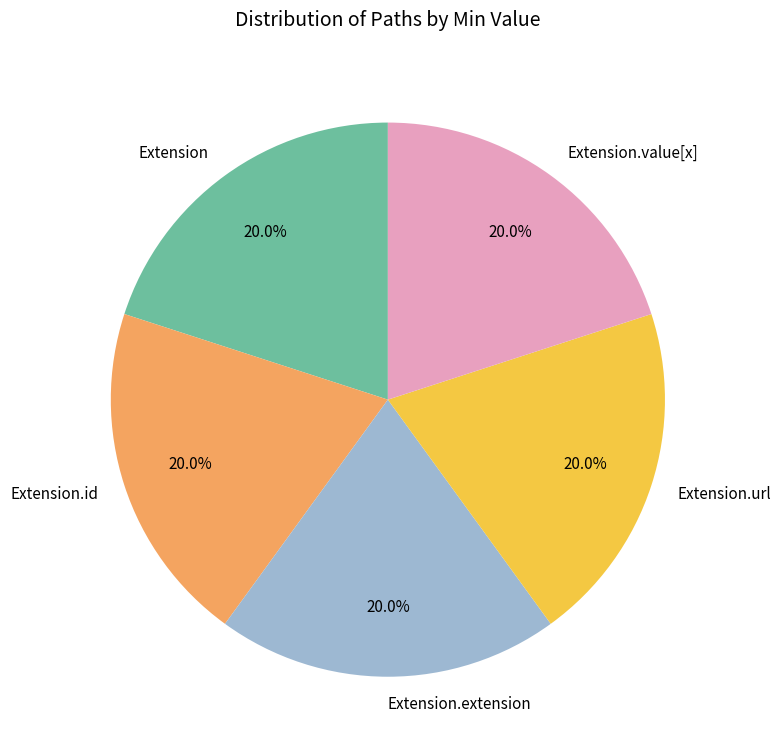

Does Extension account for over 50% of the chart?

No